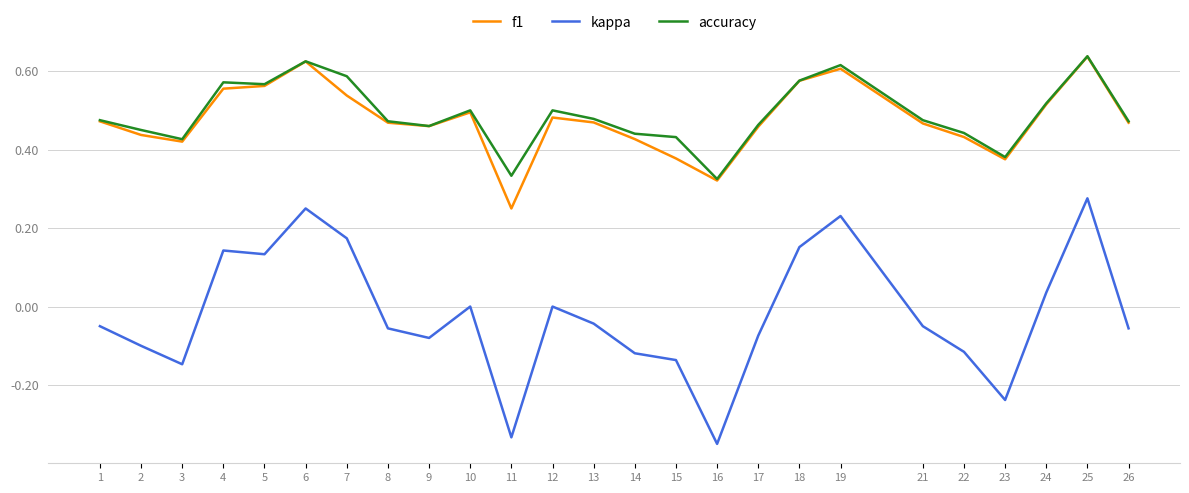

The f1 series shows 0.8 at 17. True or false?

False